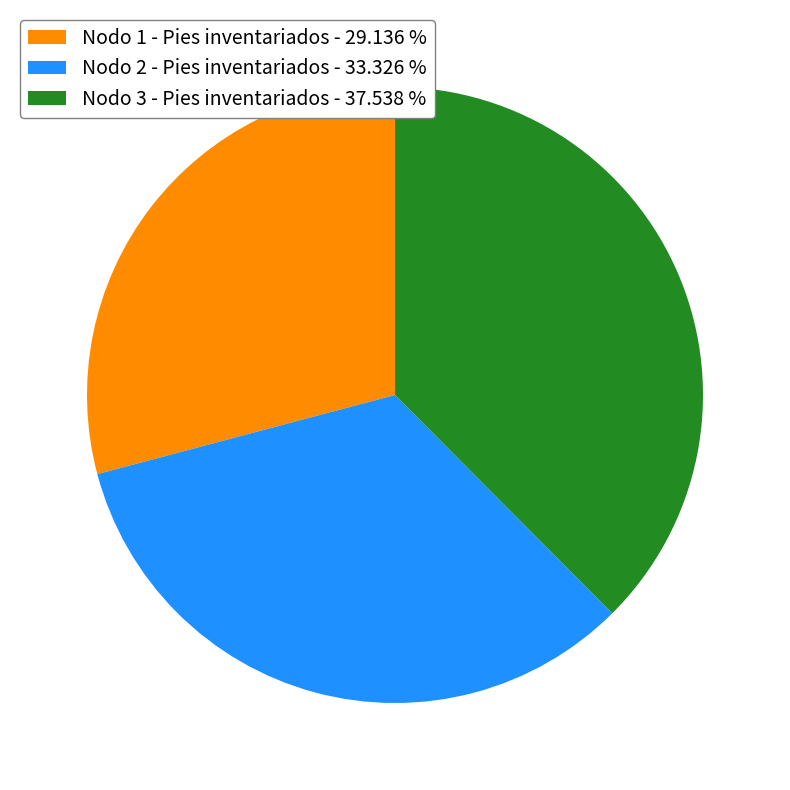

Combined, do Nodo 3 - Pies inventariados - 37.538 % and Nodo 1 - Pies inventariados - 29.136 % account for over 50%?

Yes